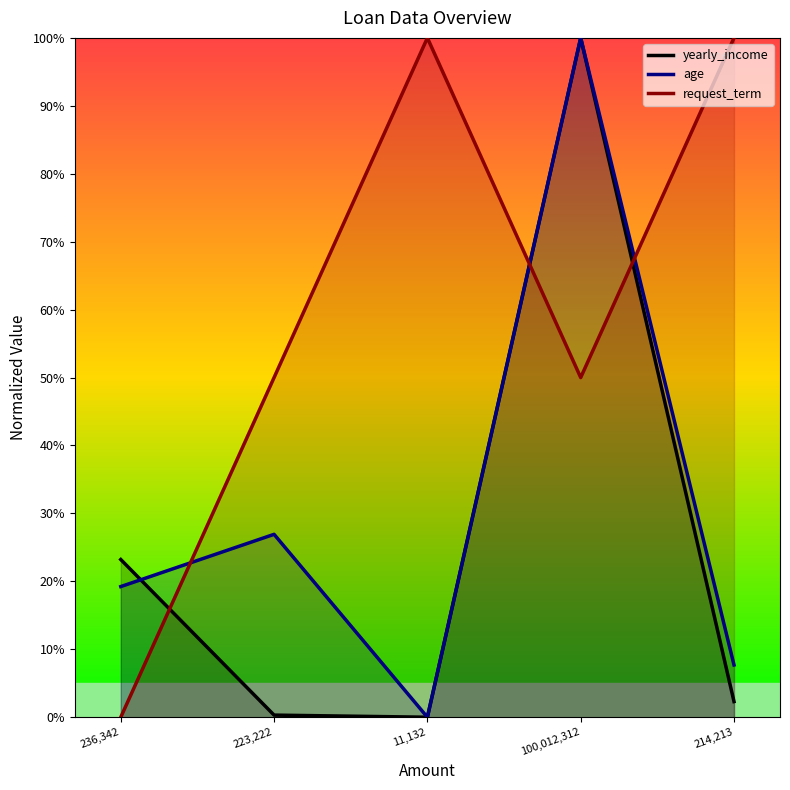

At which label does yearly_income reach its peak?

100,012,312